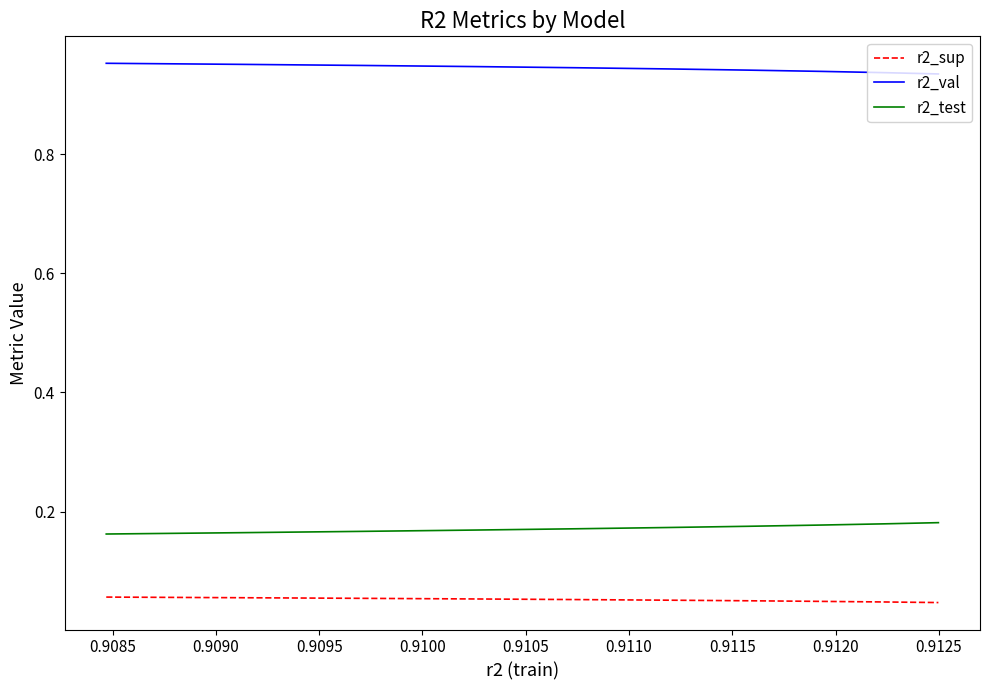

How many categories are shown in the chart?

10